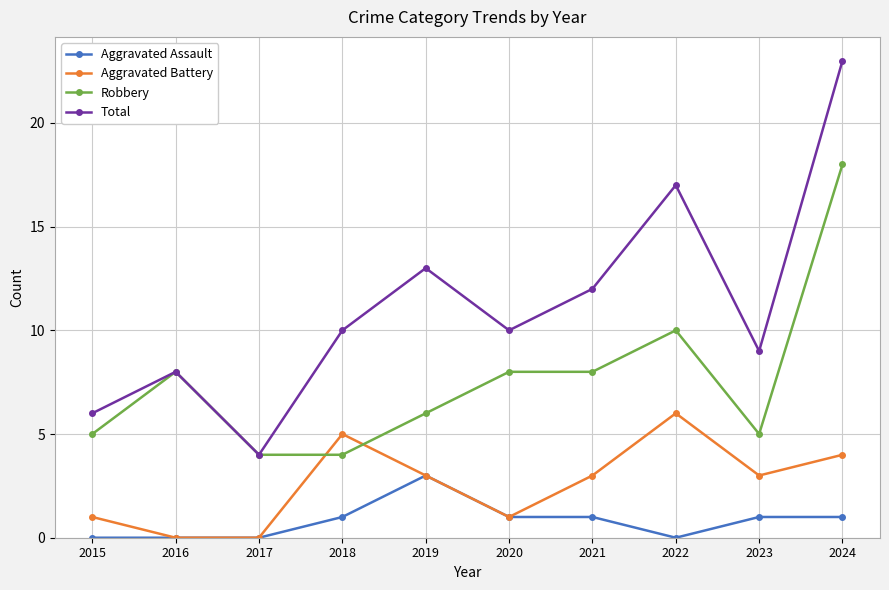

Reading left to right, list all the values displayed in this chart.

Aggravated Assault: 0	0	0	1	3	1	1	0	1	1
Aggravated Battery: 1	0	0	5	3	1	3	6	3	4
Robbery: 5	8	4	4	6	8	8	10	5	18
Total: 6	8	4	10	13	10	12	17	9	23